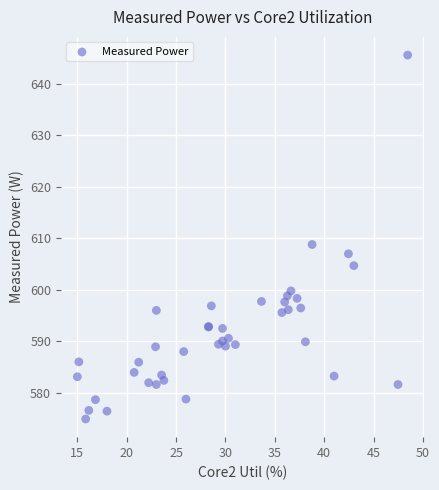

What Y value in the scatter plot is closest to 610?

608.8